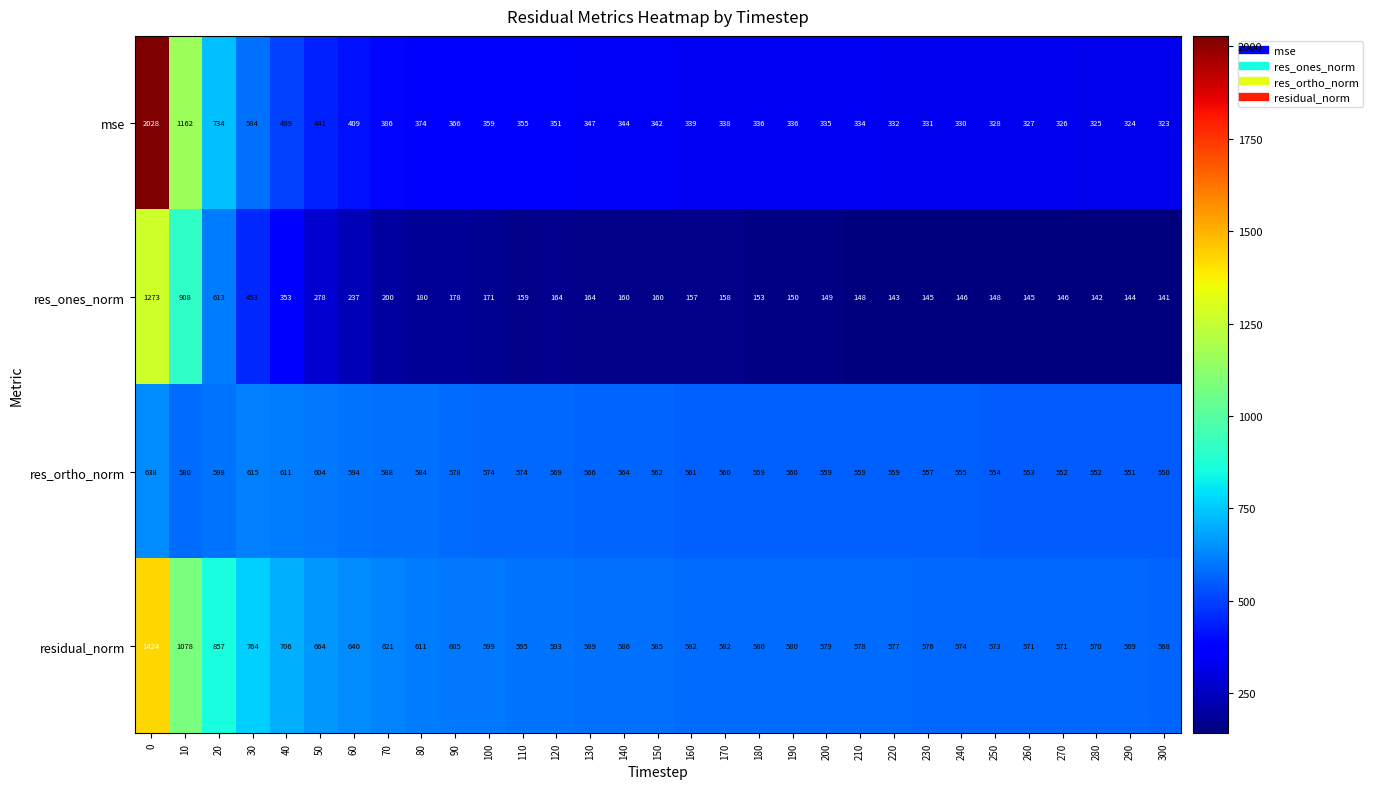

At which label does residual_norm reach its minimum?

300